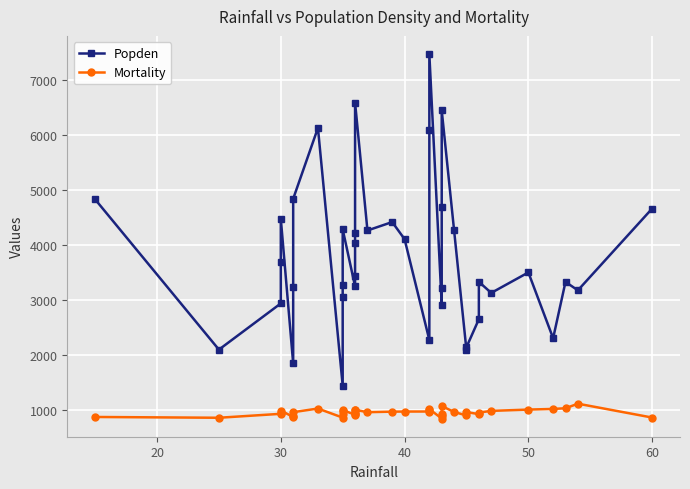

Reading left to right, transcribe all the data shown in this chart.

Popden: 4824.0	2095.0	2934.0	3694.0	4474.0	1844.0	3226.0	4834.0	6122.0	1441.0	3042.0	3262.0	4281.0	3243.0	3437.0	4029.0	4213.0	6582.0	4259.0	4412.0	4101.0	2269.0	6092.0	7462.0	2909.0	3214.0	4679.0	6441.0	4260.0	2082.0	2140.0	2647.0	3327.0	3125.0	3497.0	2302.0	3325.0	3172.0	4657.0
Mortality: 871.8	857.6	929.2	941.2	989.3	871.3	891.7	959.2	1025.0	860.1	919.7	986.0	997.9	912.3	921.9	936.2	991.3	1002.0	958.8	968.7	970.5	971.1	994.6	1015.0	844.1	887.5	934.7	1071.0	962.4	899.5	961.0	923.2	952.5	982.3	1006.0	1018.0	1030.0	1113.0	861.4